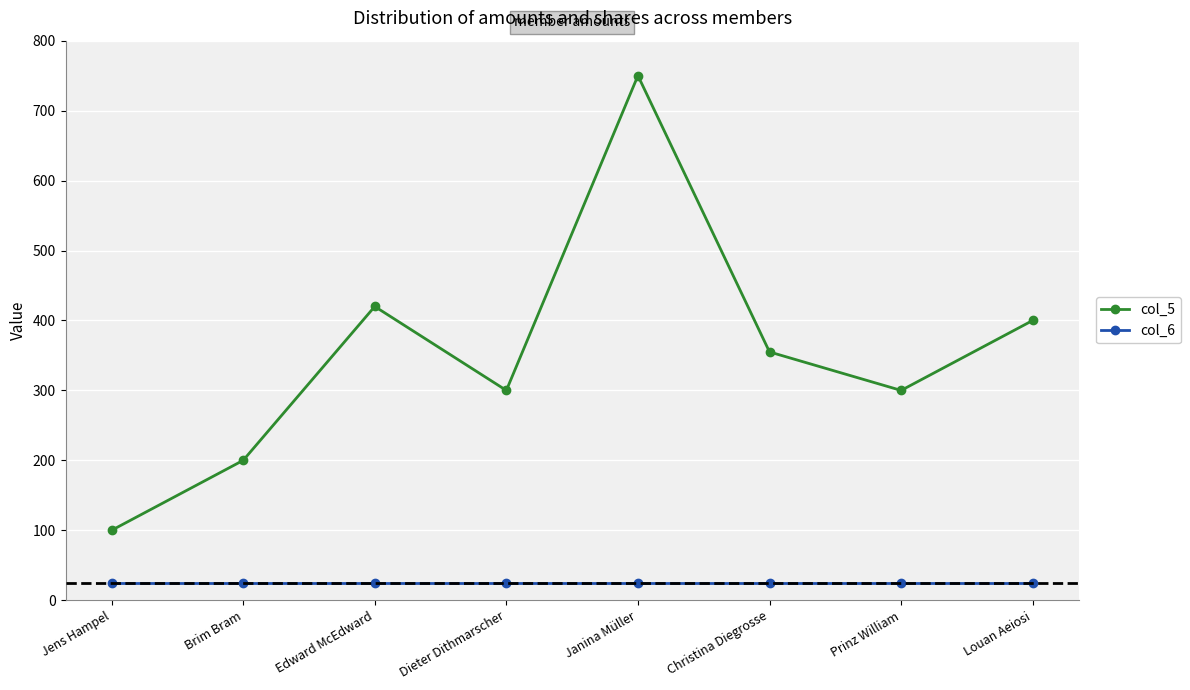

Rank the series at Janina Müller from lowest to highest value.

col_6, col_5